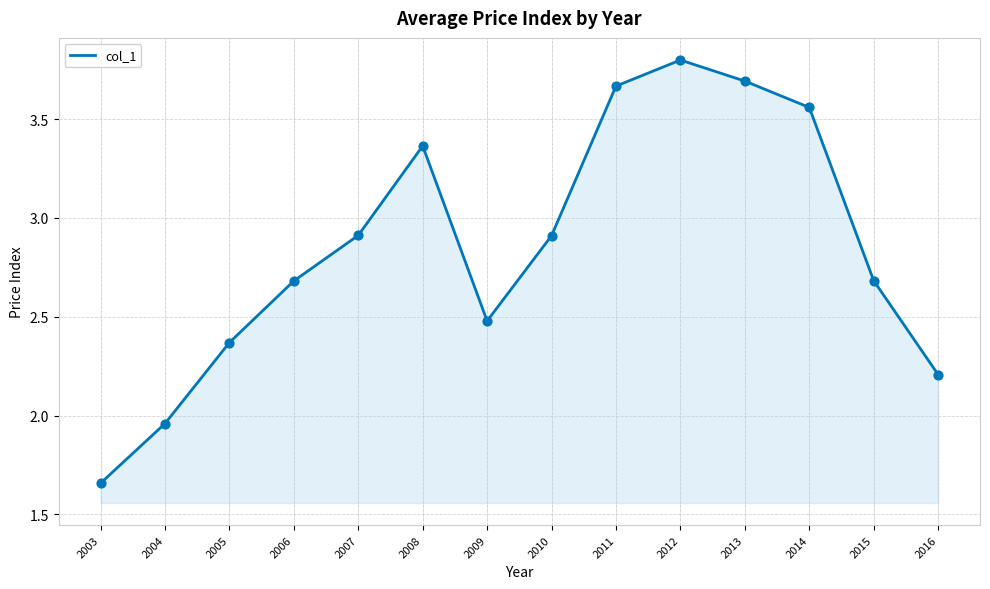

What is the ratio of the value at 2009 to the value at 2006?

0.9